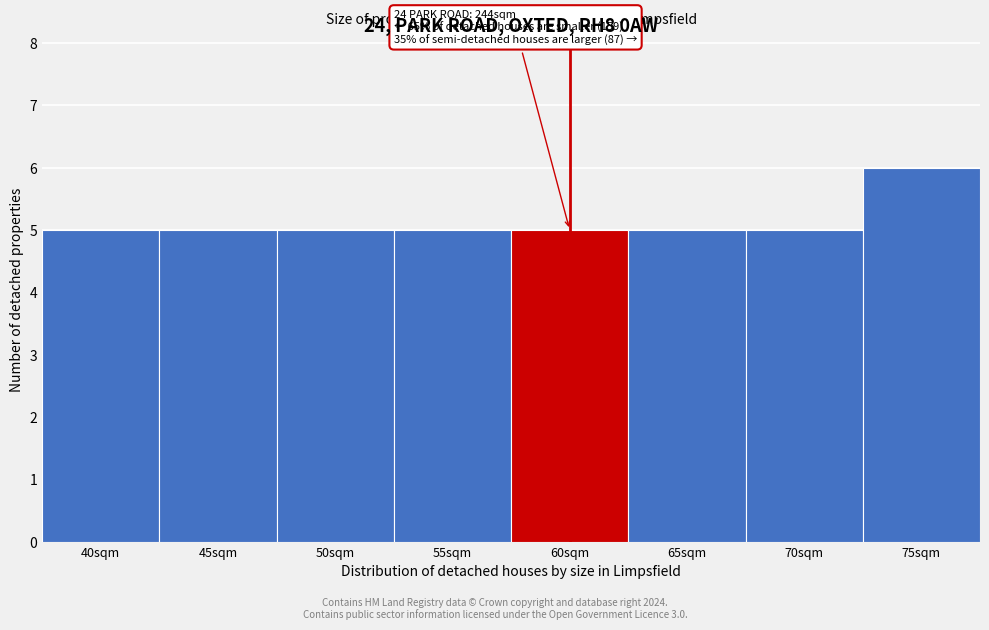

Reading left to right, what are all the values shown in this chart?

40sqm=5	45sqm=5	50sqm=5	55sqm=5	60sqm=5	65sqm=5	70sqm=5	75sqm=6